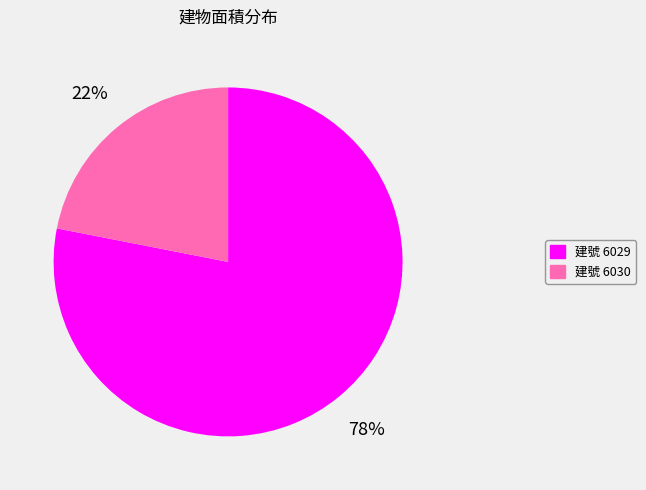

Which has a higher value, 建號 6030 or 建號 6029?

建號 6029